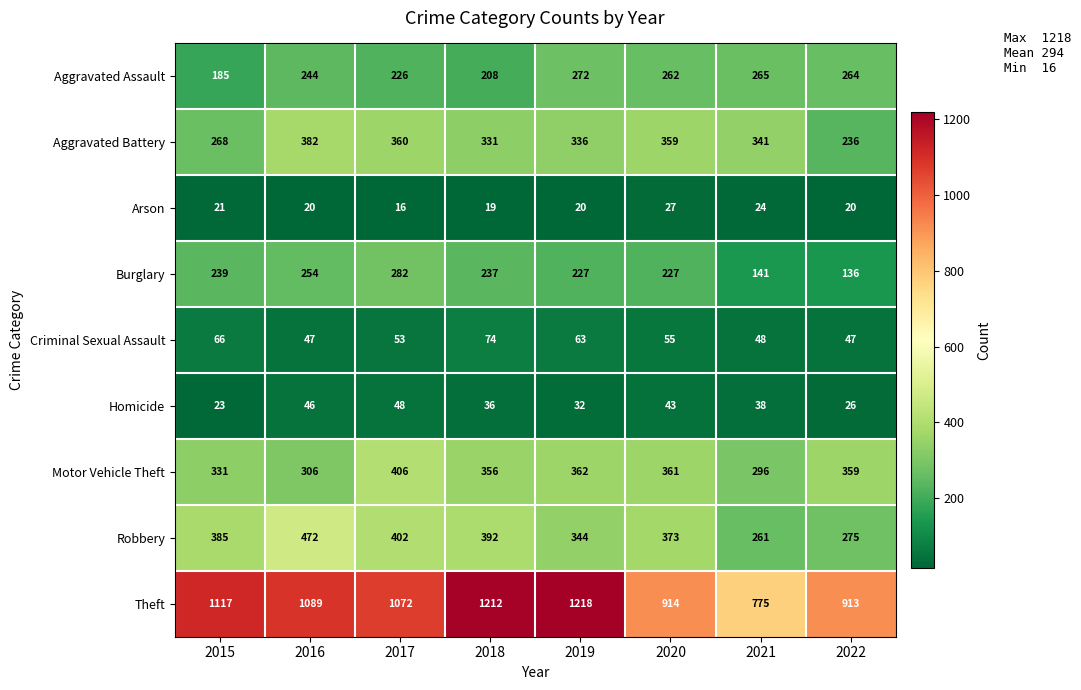

What is the difference between the Criminal Sexual Assault values at 2015 and 2019?

3